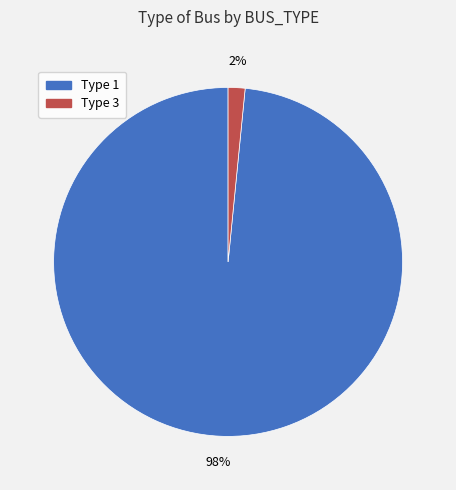

Is it true that Type 3 is 2% of the pie?

True